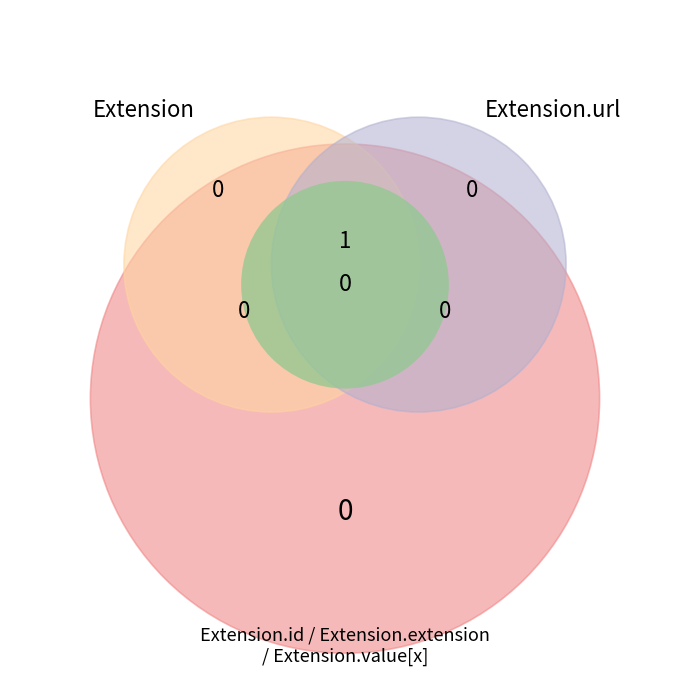

What is the smallest slice in the pie chart?

Extension